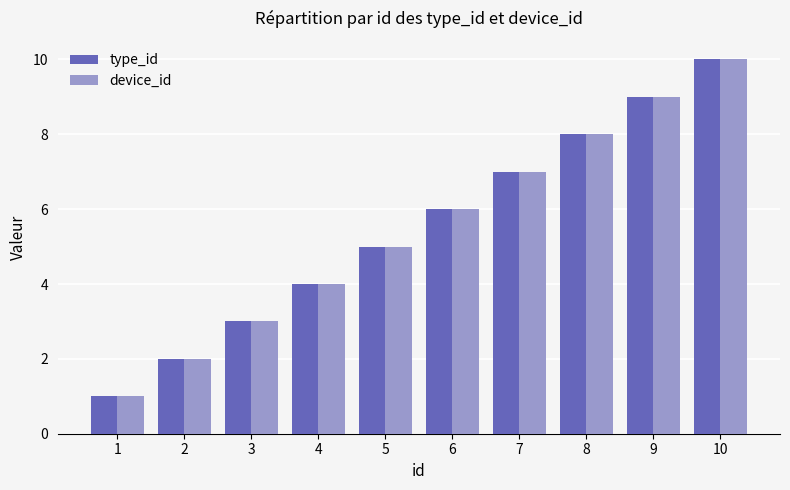

Are the bars horizontal?

No